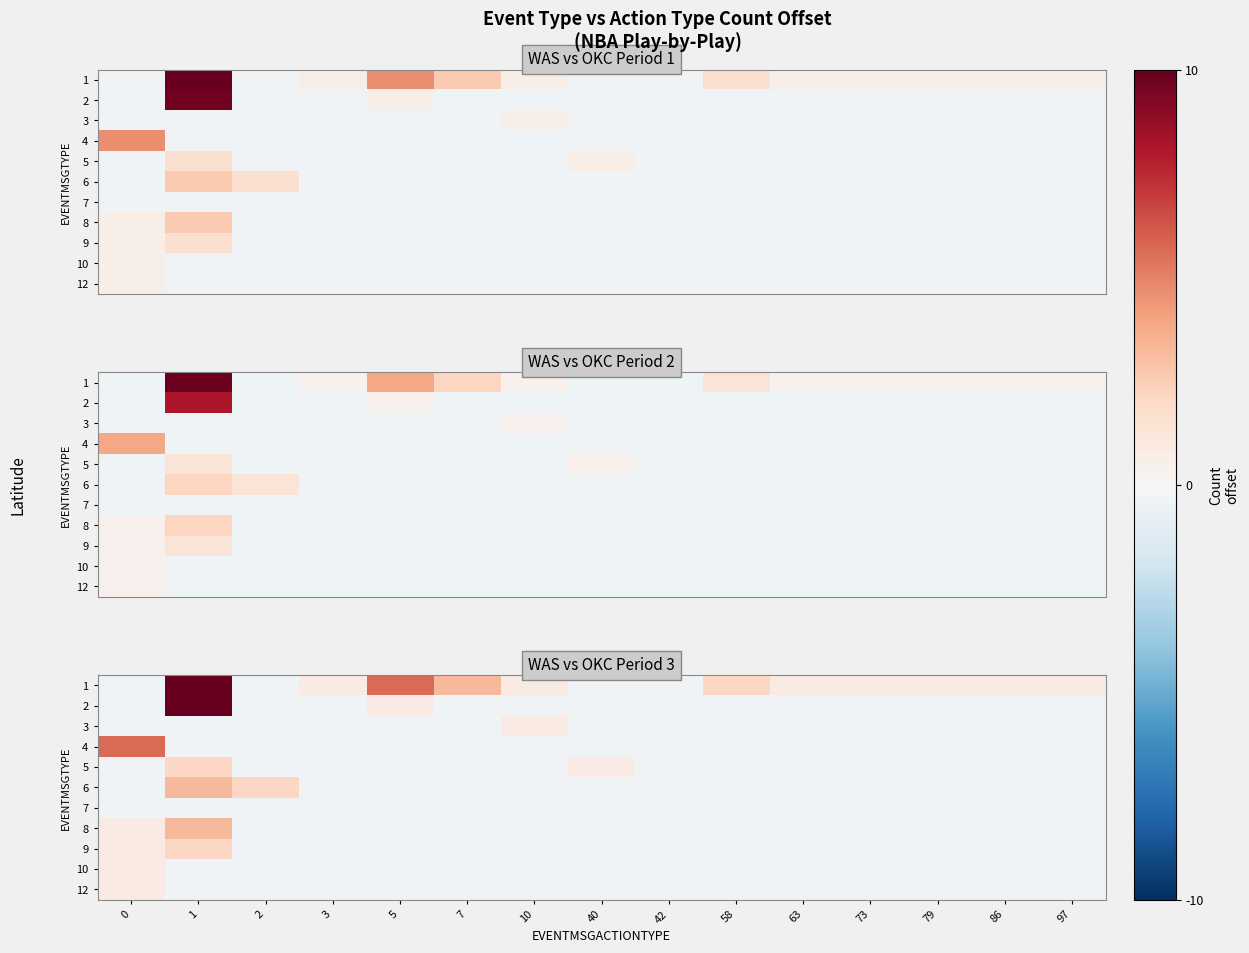

How many values in the 1 series exceed 0?

11